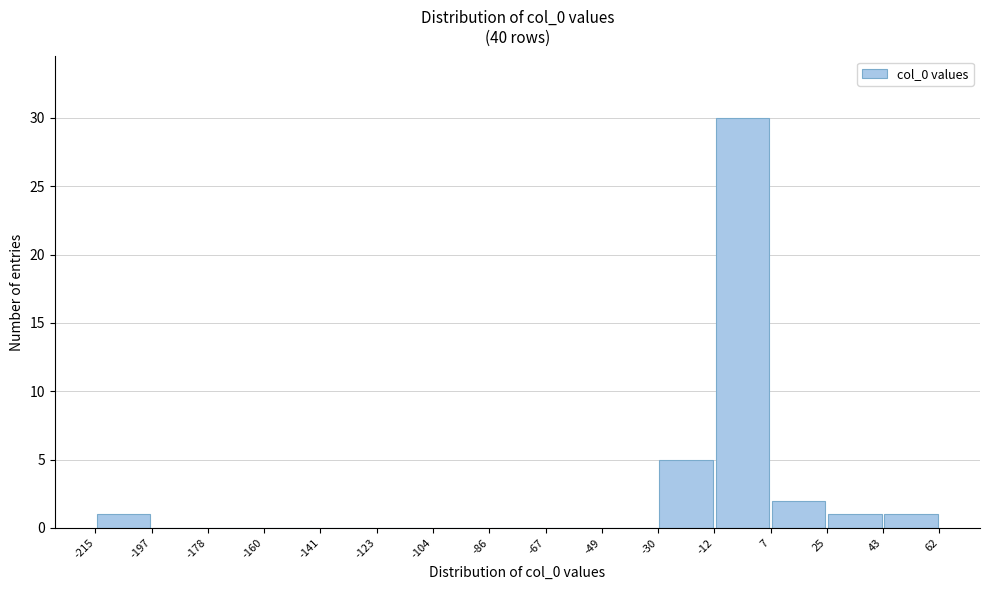

Reading left to right, list every bar in this chart as the range it spans on the x-axis followed by its height. The values are not printed on the chart, so give them approximately, as read against the axis.

-215 to -197: 1
-197 to -178: 0
-178 to -160: 0
-160 to -141: 0
-141 to -123: 0
-123 to -104: 0
-104 to -86: 0
-86 to -67: 0
-67 to -49: 0
-49 to -30: 0
-30 to -12: 5
-12 to 7: 30
7 to 25: 2
25 to 43: 1
43 to 62: 1